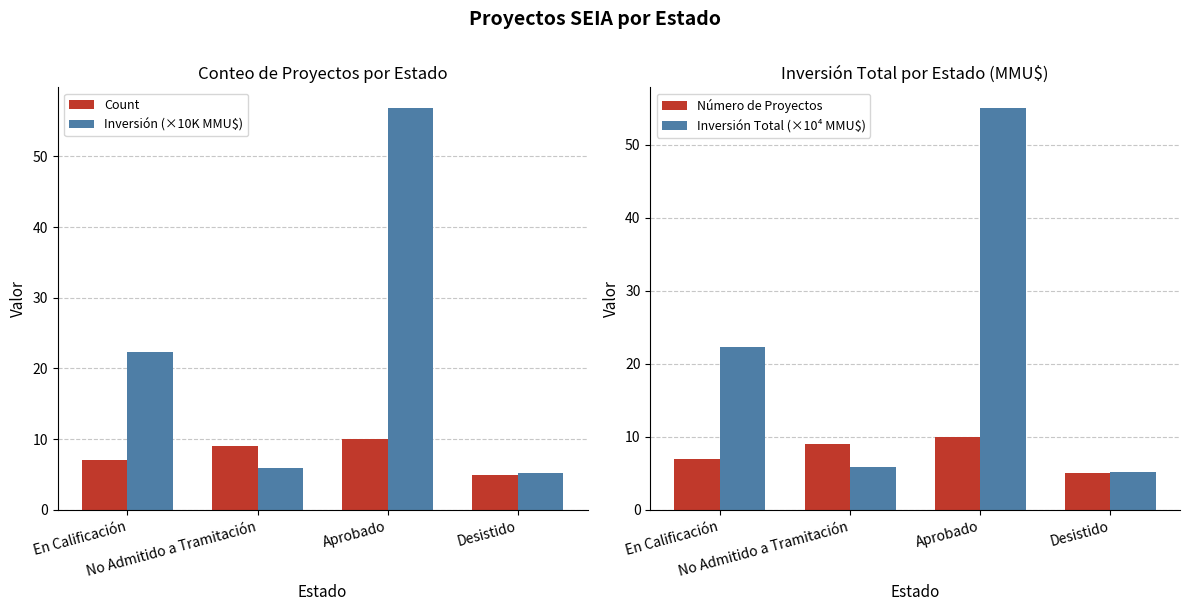

Is it true that Inversión Total (×10⁴ MMU$) equals 36.5 at En Calificación?

False